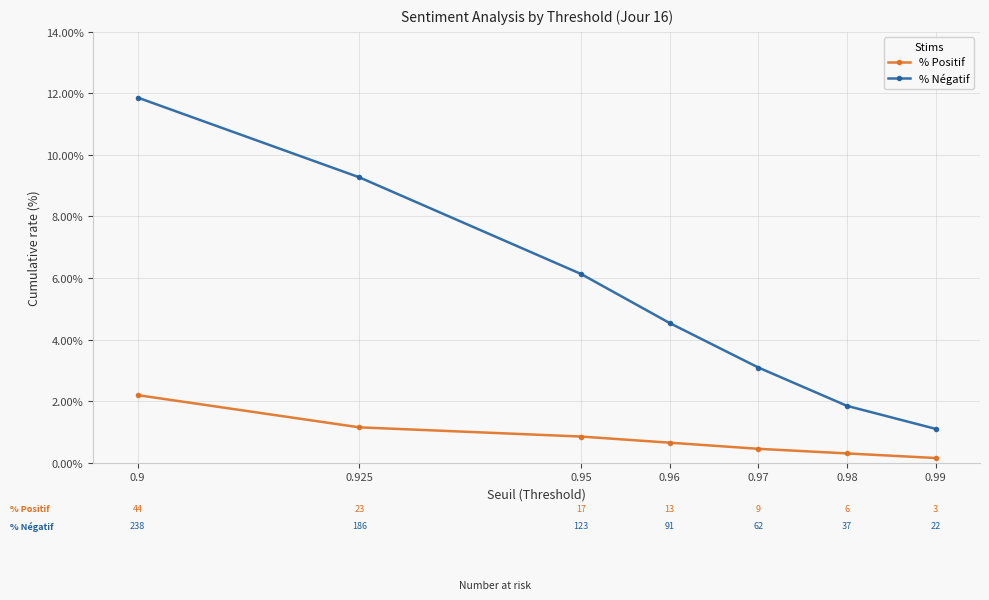

What are all the series names shown in the legend?

% Positif, % Négatif